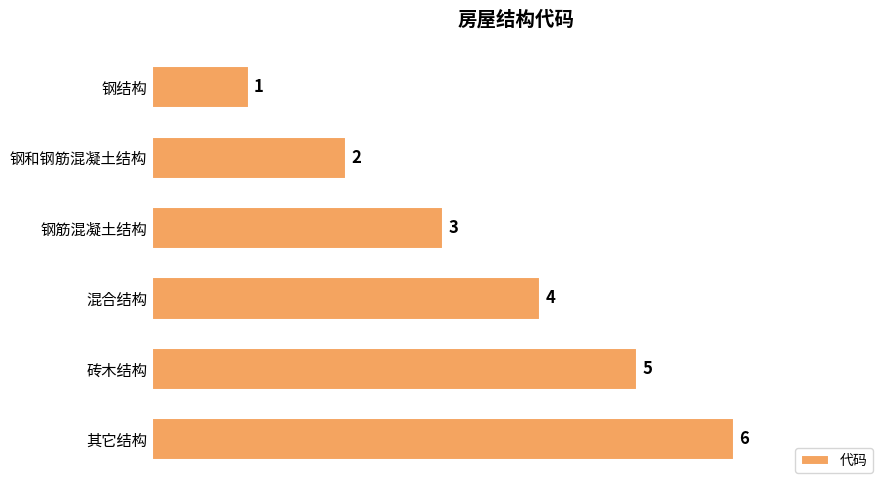

How many data points are less than 4?

3